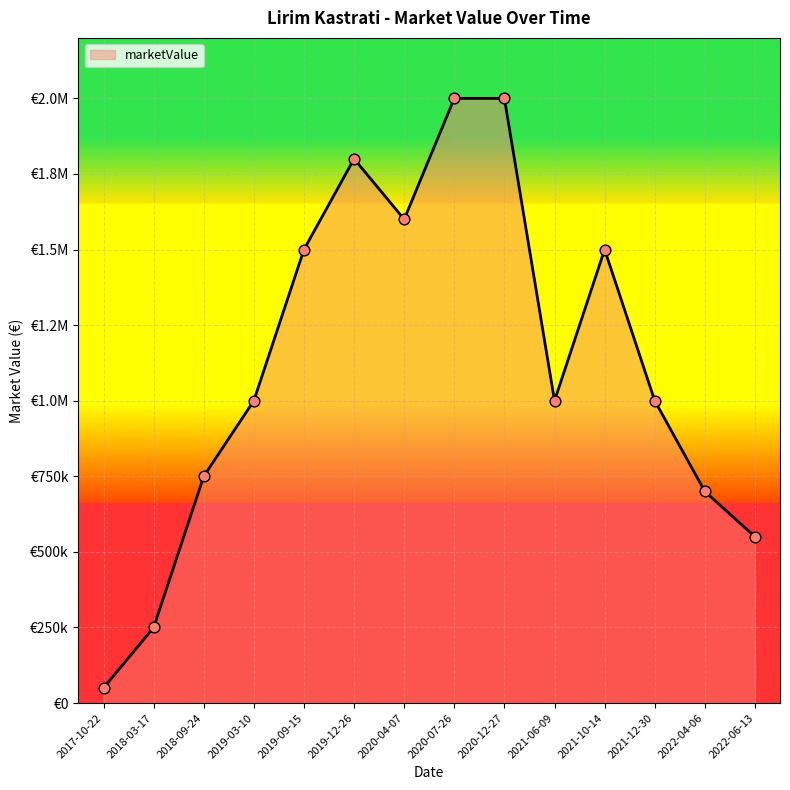

Is this an area chart (filled region under the line)?

Yes